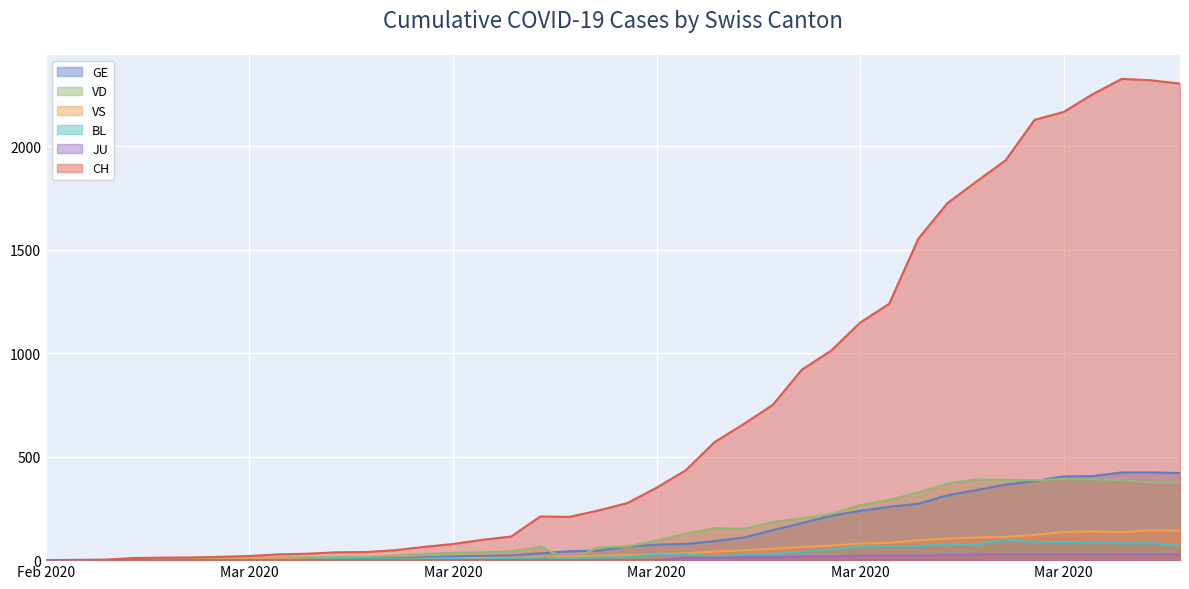

True or false: CH and VD cross at least once.

False